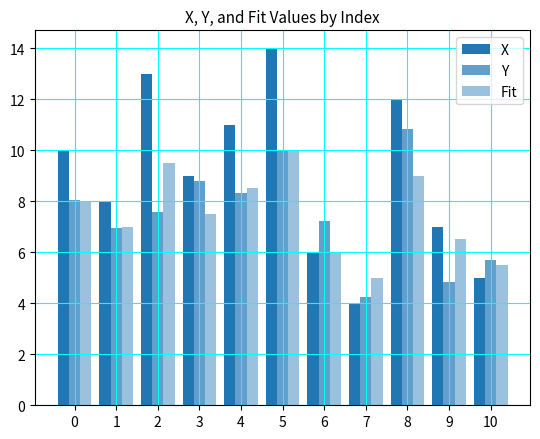

List the labels in order of Fit value, smallest first.

7, 10, 6, 9, 1, 3, 0, 4, 8, 2, 5